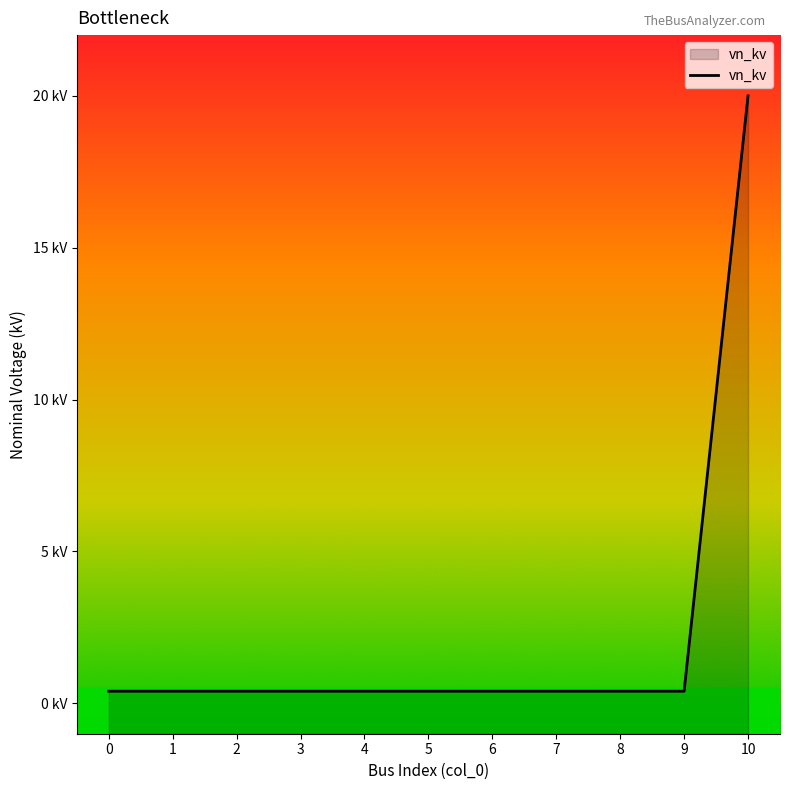

Rank the categories by value from lowest to highest.

0, 1, 2, 3, 4, 5, 6, 7, 8, 9, 10